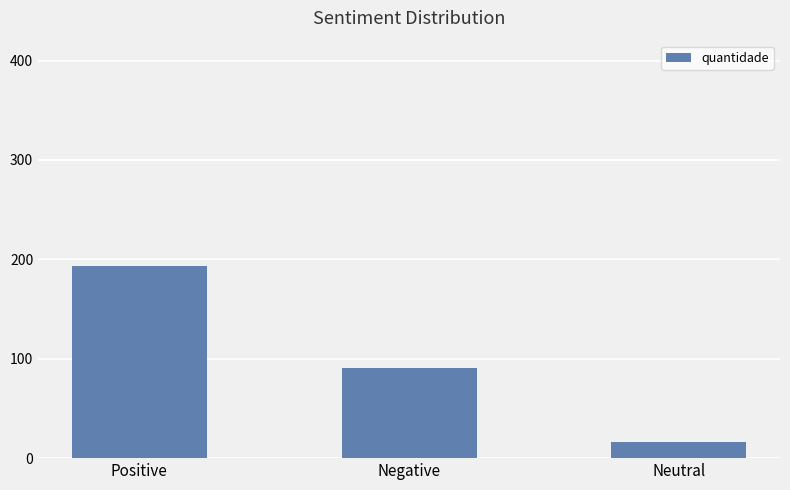

List the labels in order of value, smallest first.

Neutral, Negative, Positive